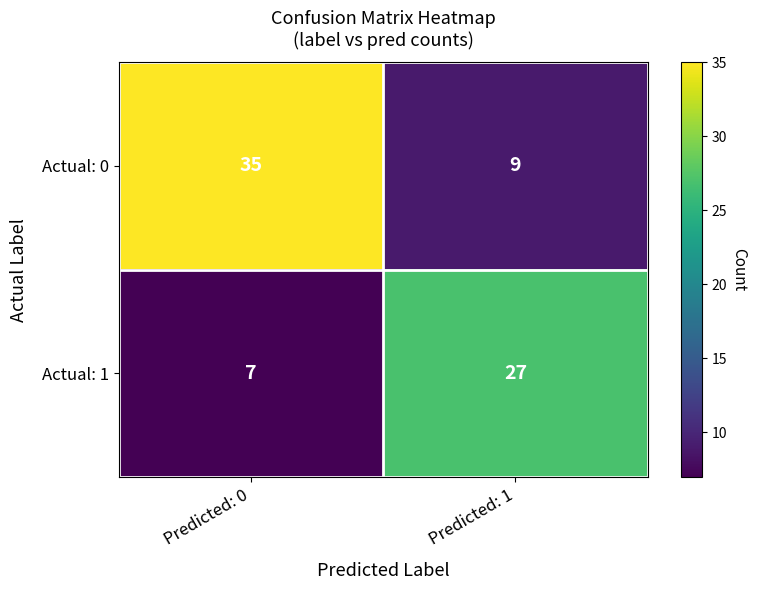

Which label corresponds to the smallest value in the chart?

Predicted: 0